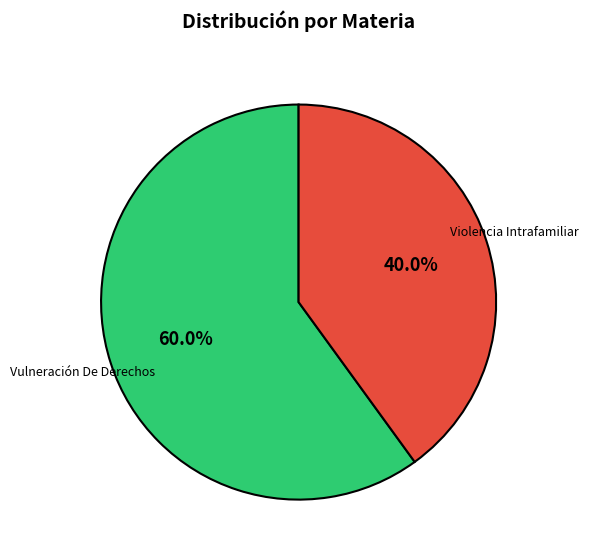

To the nearest percent, what is the combined percentage of Violencia Intrafamiliar and Vulneración De Derechos?

100%